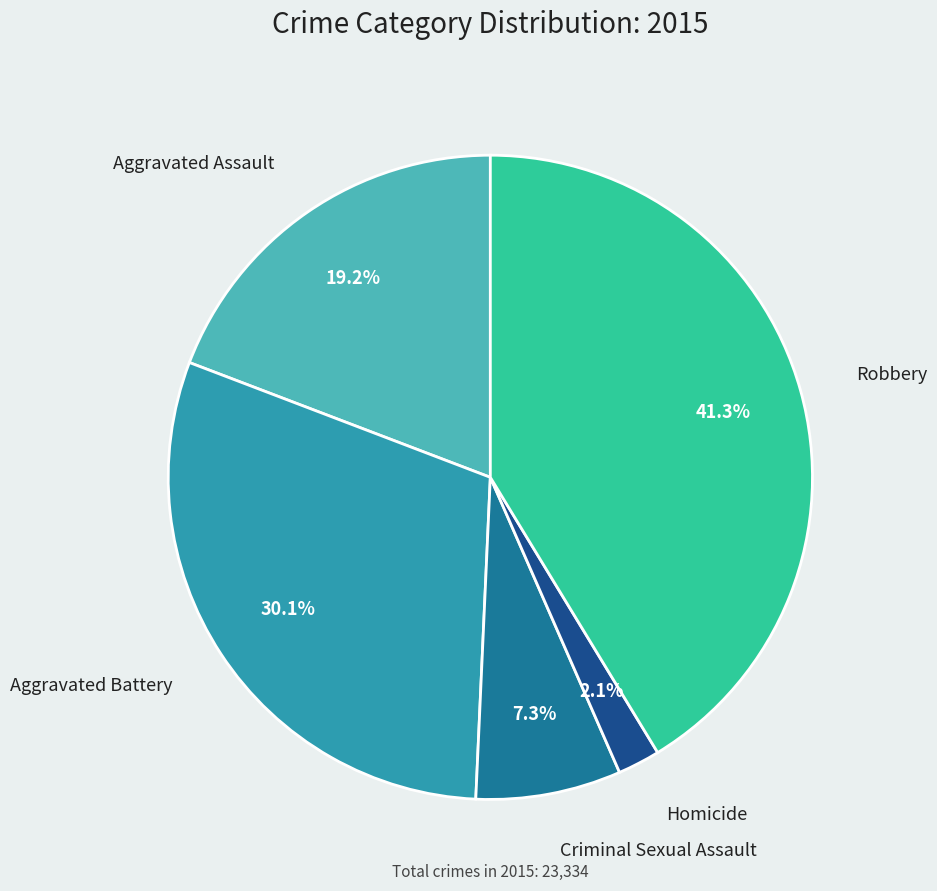

What is the smallest slice in the pie chart?

Homicide